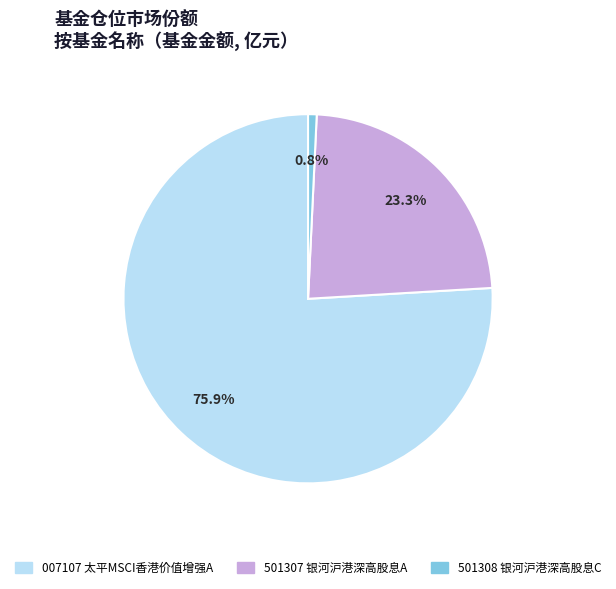

Is there any slice that represents more than half of the pie?

Yes